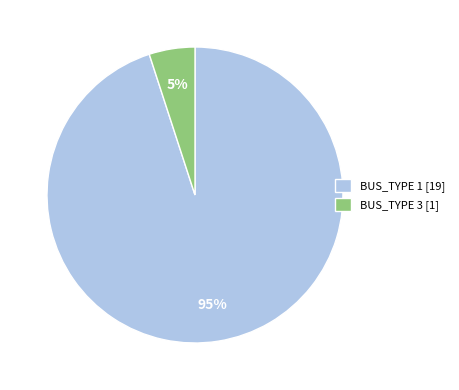

Does BUS_TYPE 3 account for over 50% of the chart?

No